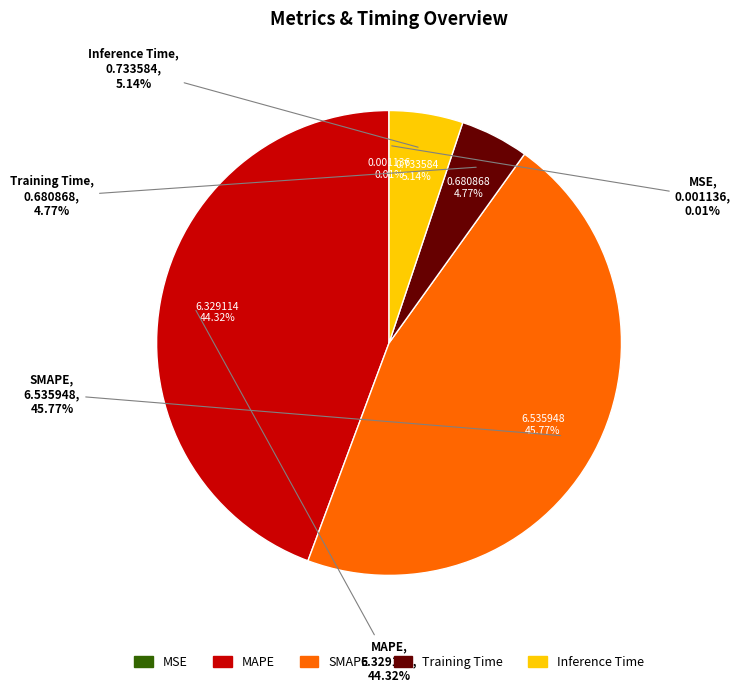

Which category has the smallest portion of the pie?

MSE